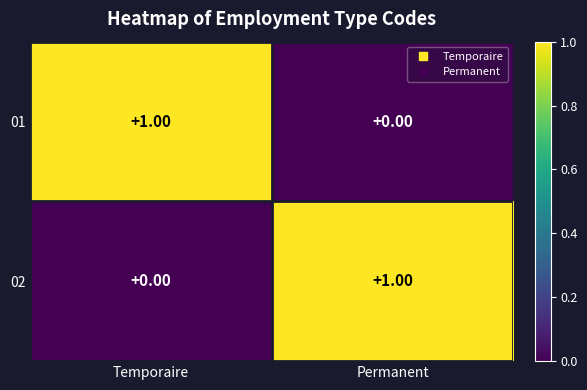

How many positive values does the 01 series have?

1